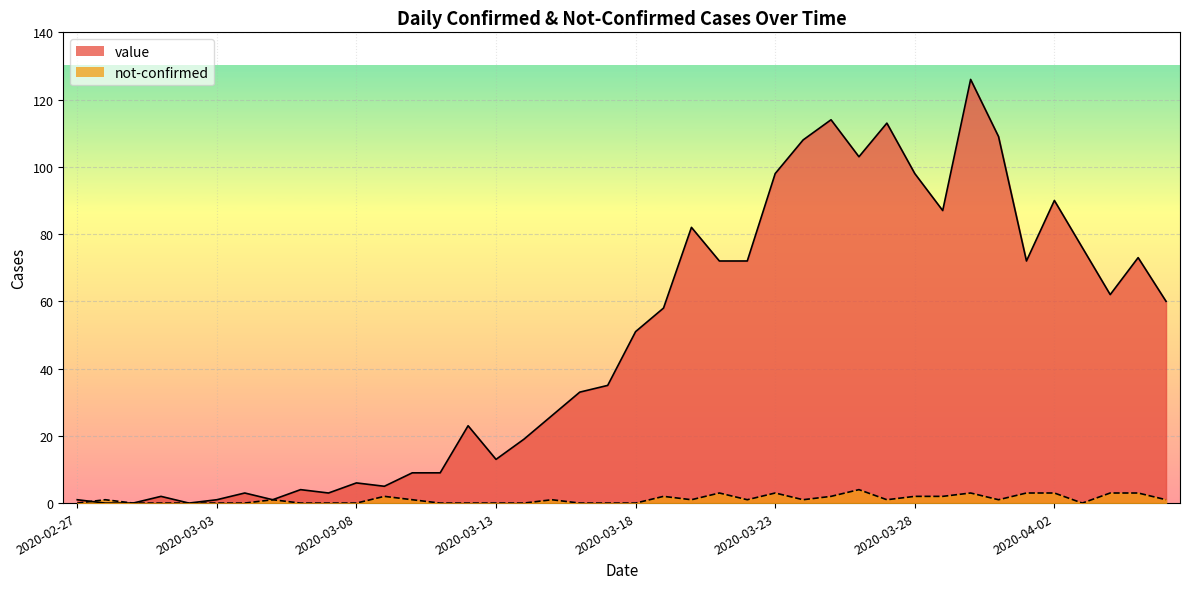

Between 2020-03-10 and 2020-04-01, which series saw the biggest shift?

value